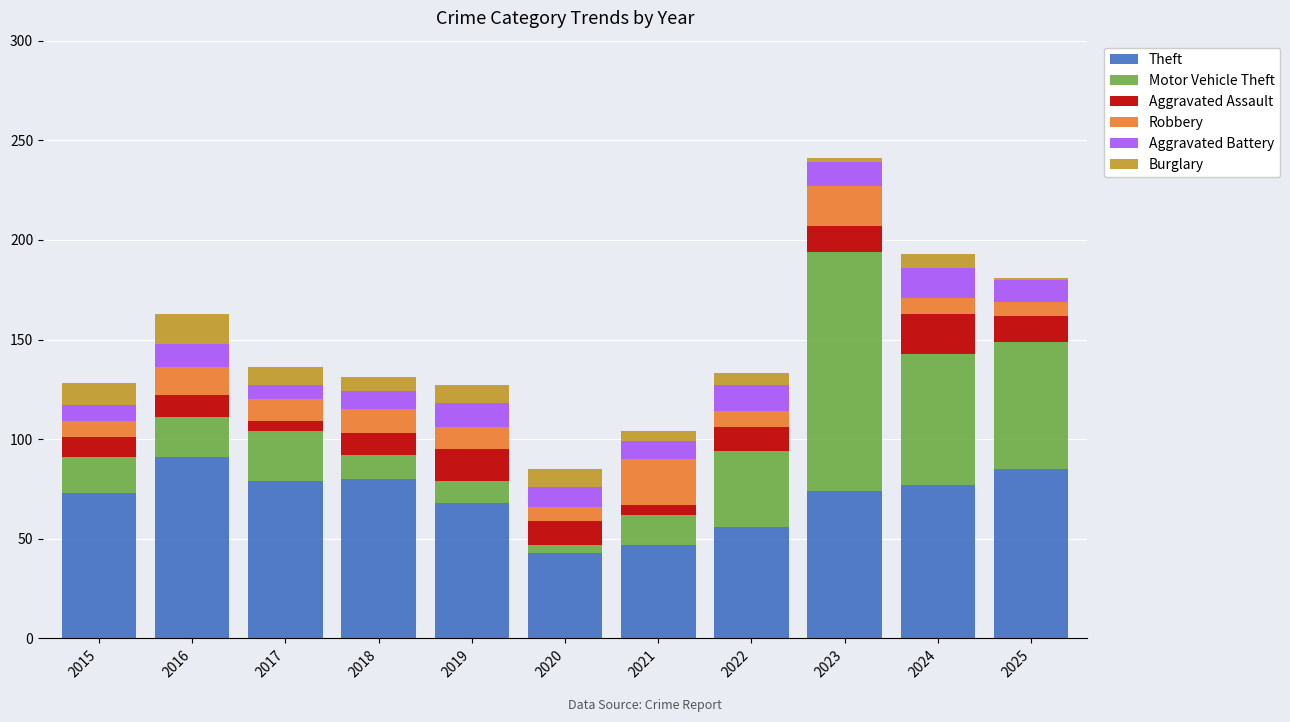

What is the total value across all series at 2017?

136